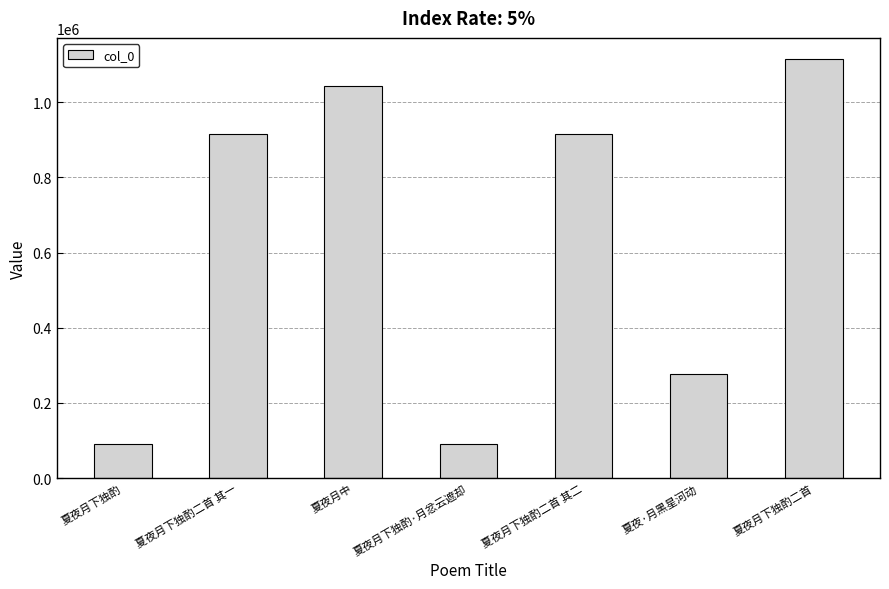

True or false: the data shows 276966 at 夏夜·月黑星河动.

True